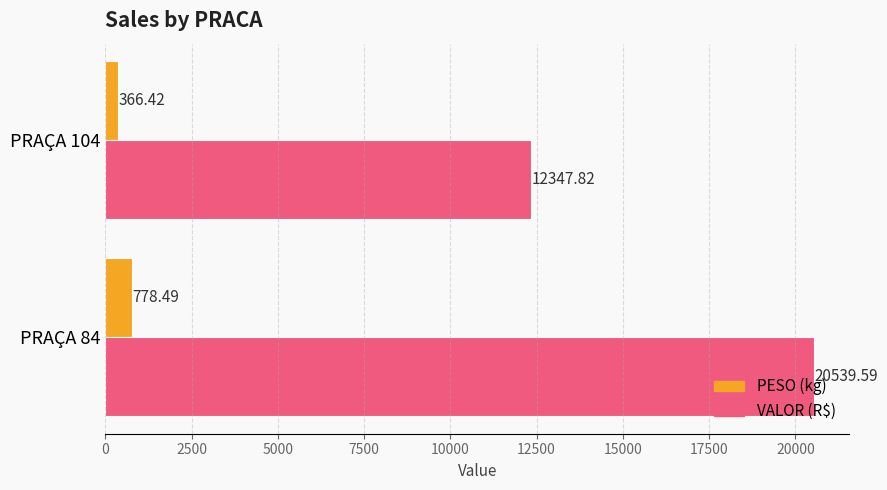

At which category is the sum across all series the highest?

PRAÇA 84